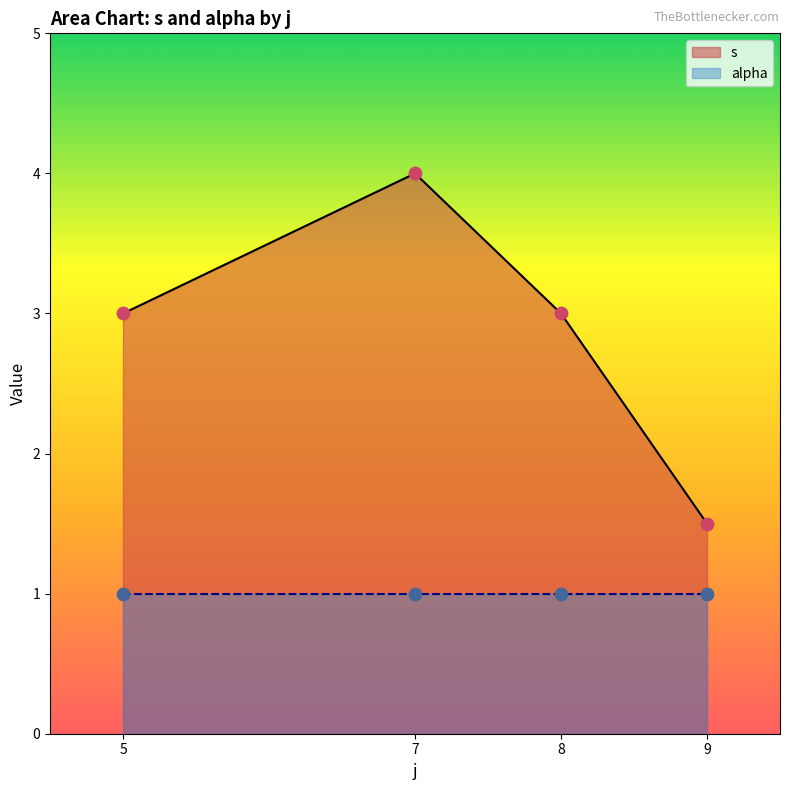

The s series shows 3.0 at 5. True or false?

True